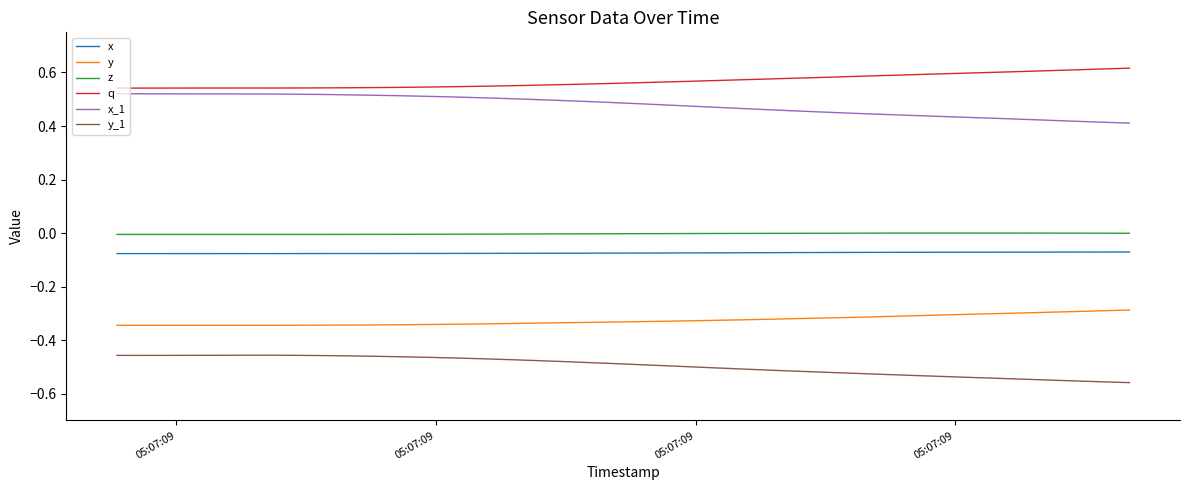

Which series has the largest total across all categories?

q